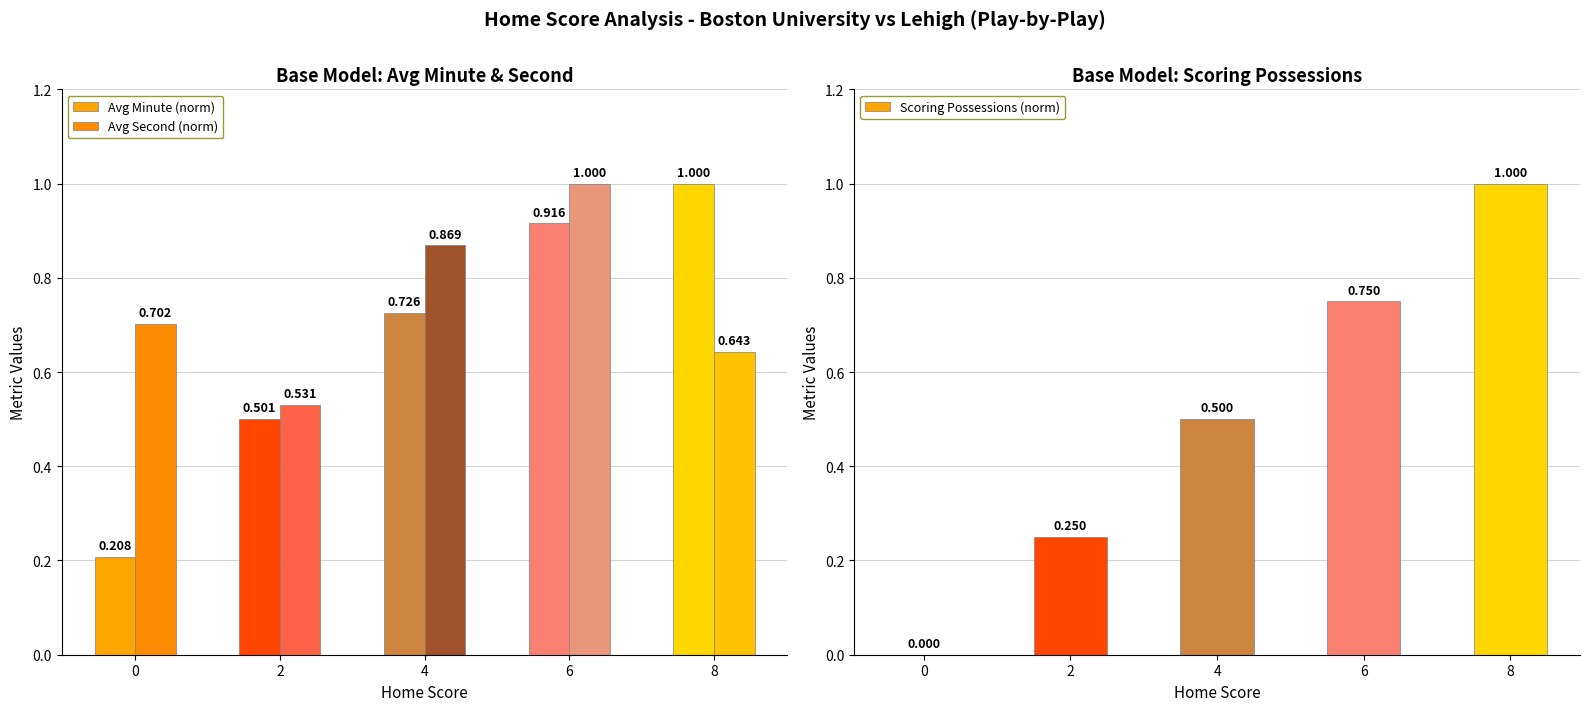

Count the Avg Minute (norm) values in the range 0 to 1.

5